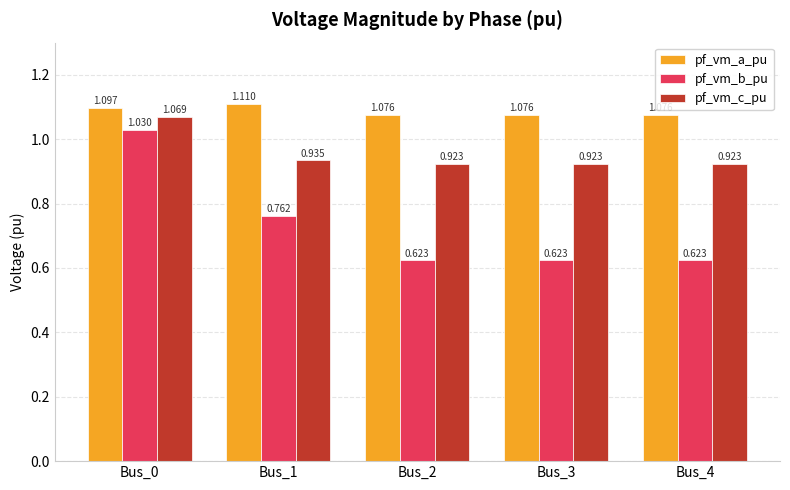

Which series has the largest total across all categories?

pf_vm_a_pu